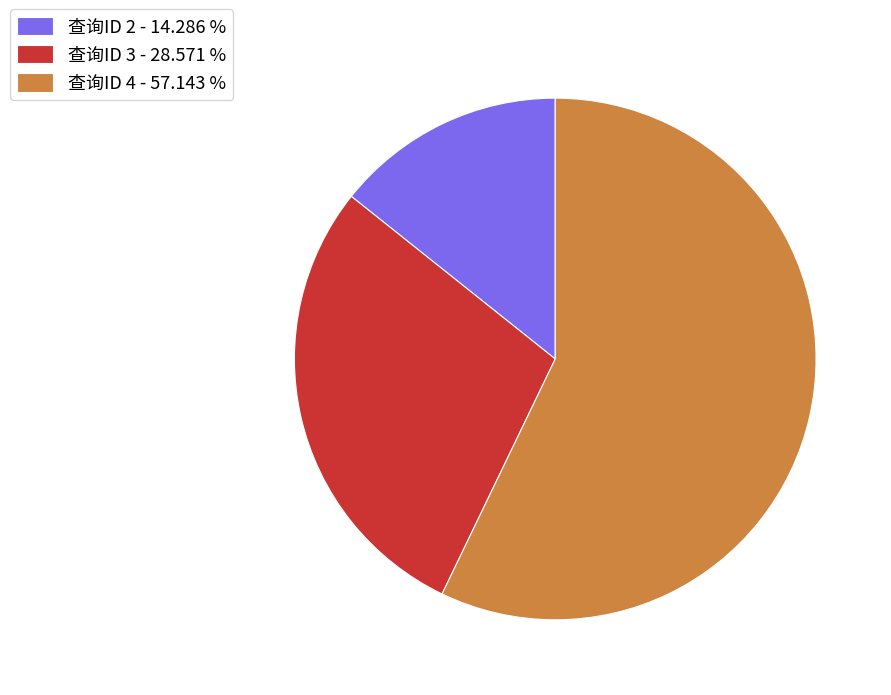

Which slice represents more than half of the pie?

查询ID 4 - 57.143 %